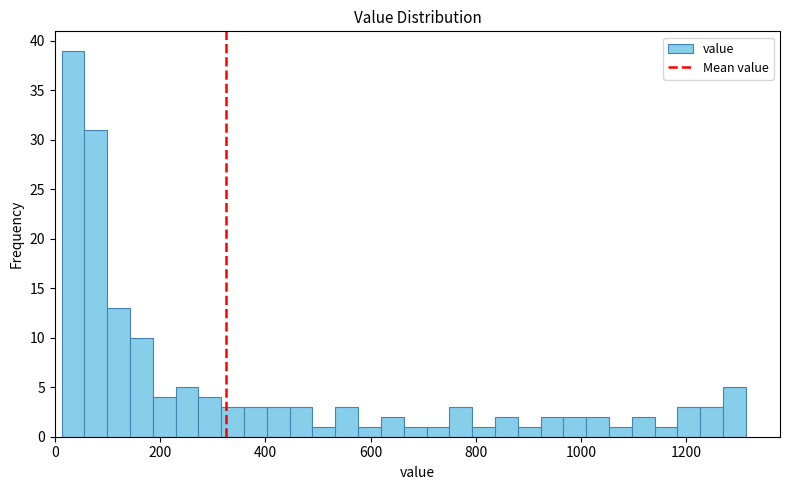

Read against the x-axis, roughly where is the centre of the tallest bar?

40